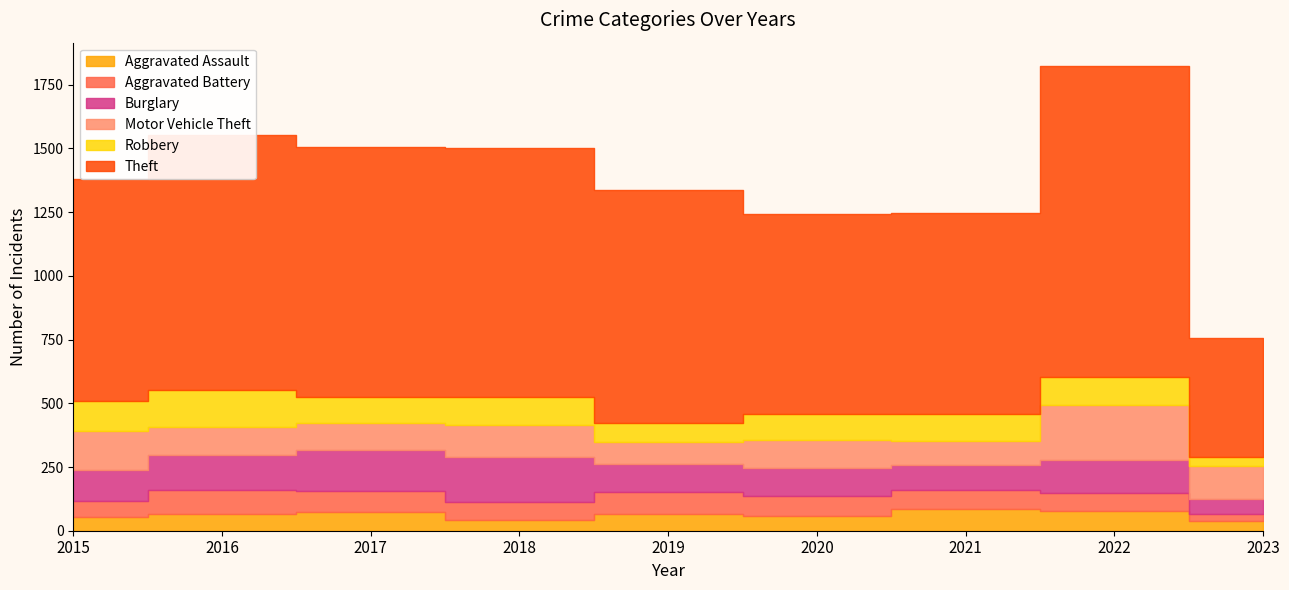

The value of Aggravated Battery at 2019 is 33. True or false?

False